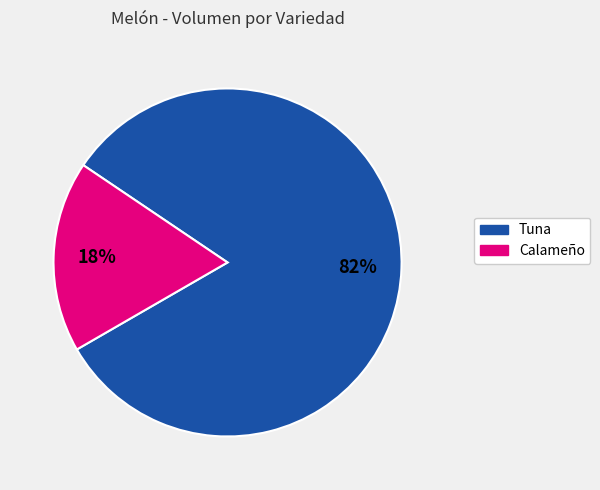

Does any single category account for the majority?

Yes